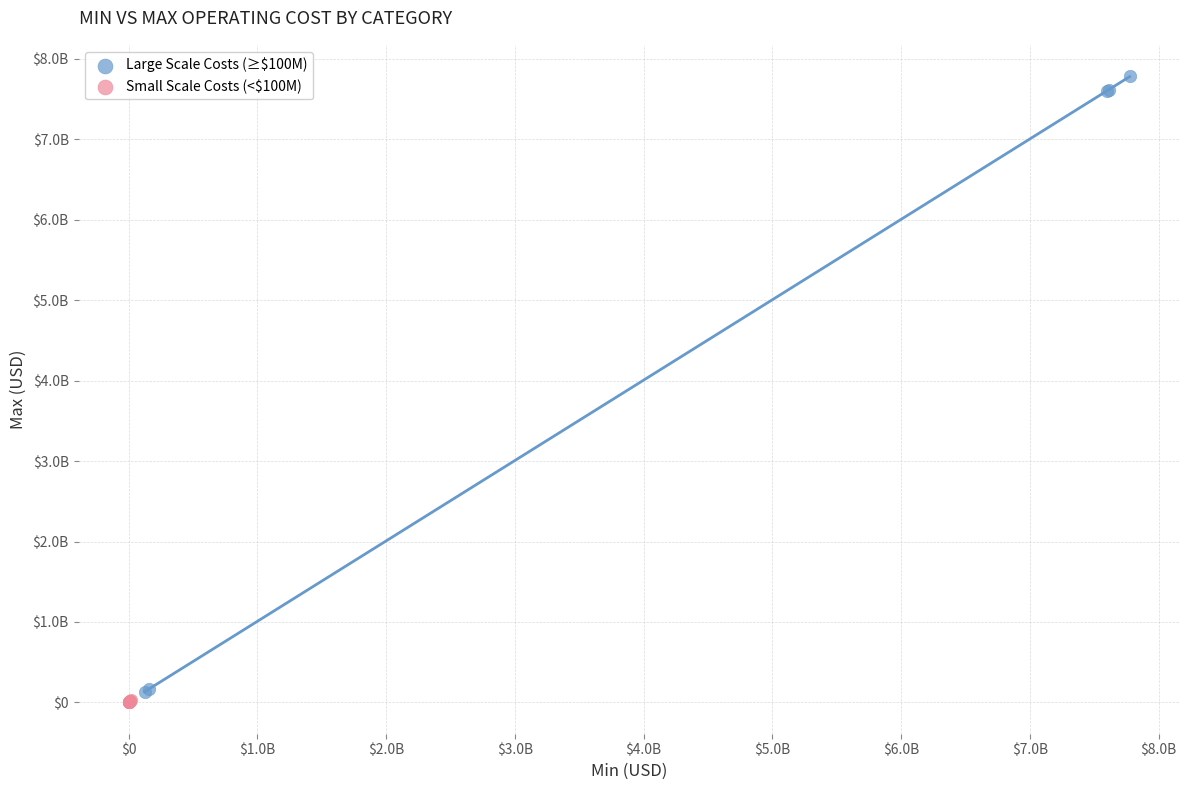

What are all the series names shown in the legend?

Large Scale Costs (≥$100M), Small Scale Costs (<$100M)